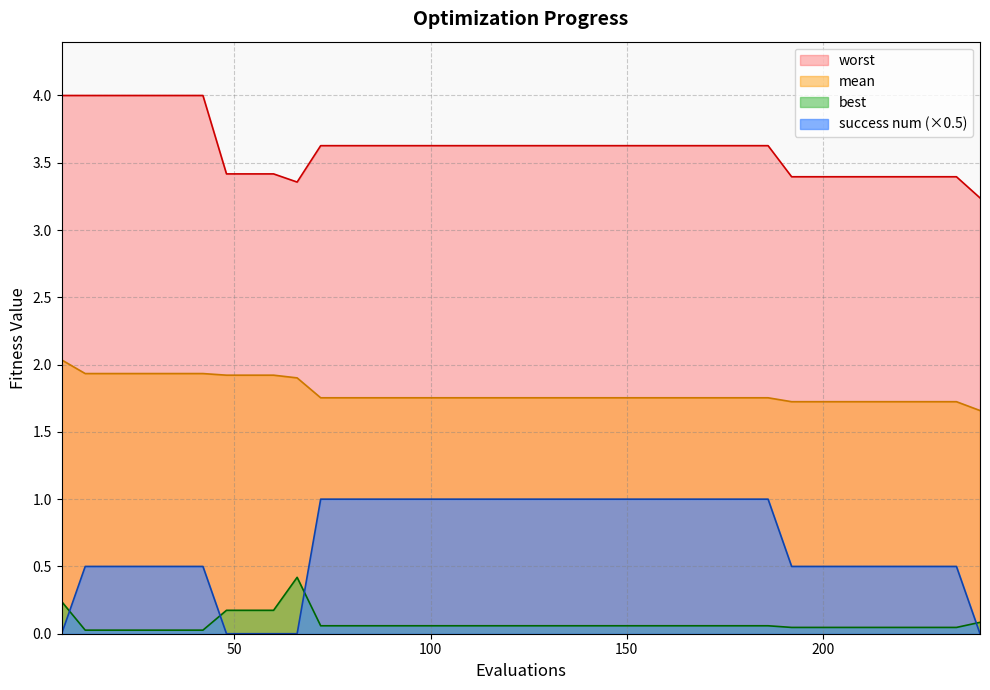

Which series has the largest total across all categories?

worst